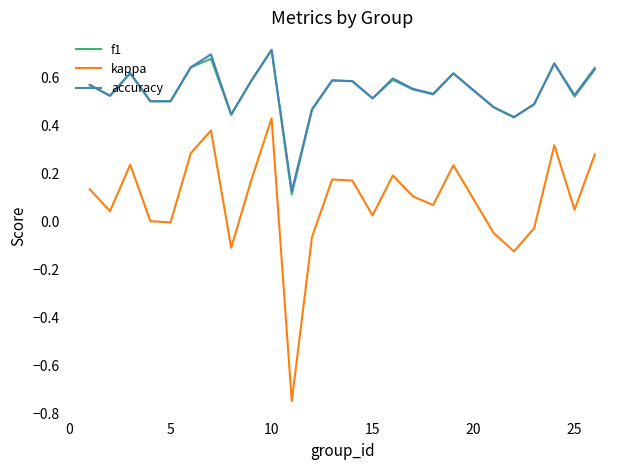

What are all the series names shown in the legend?

f1, kappa, accuracy